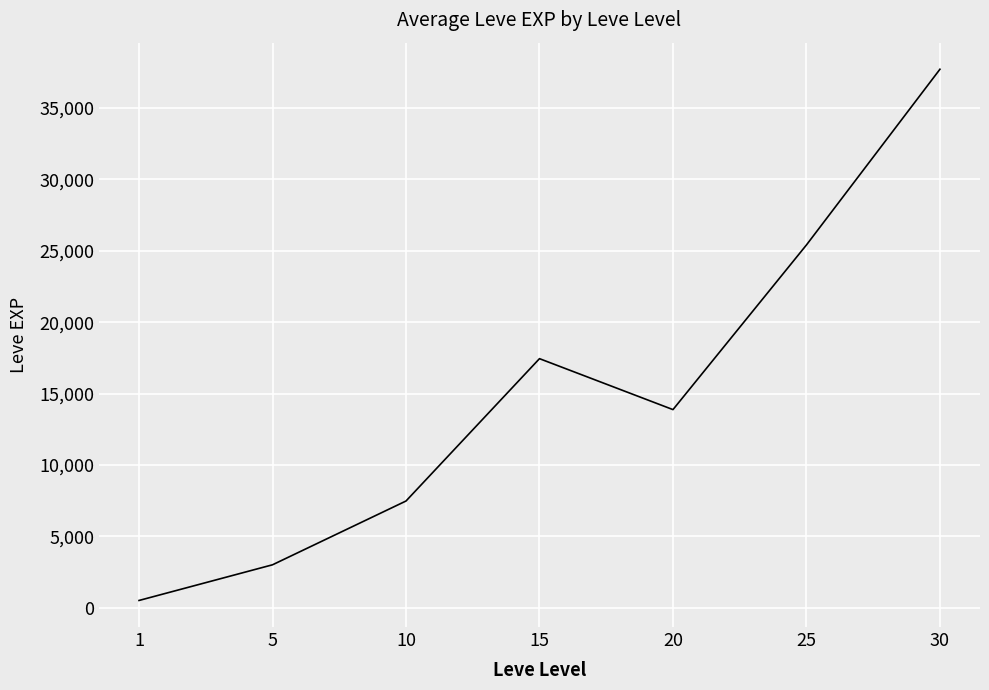

Which has a higher value, 20 or 5?

20